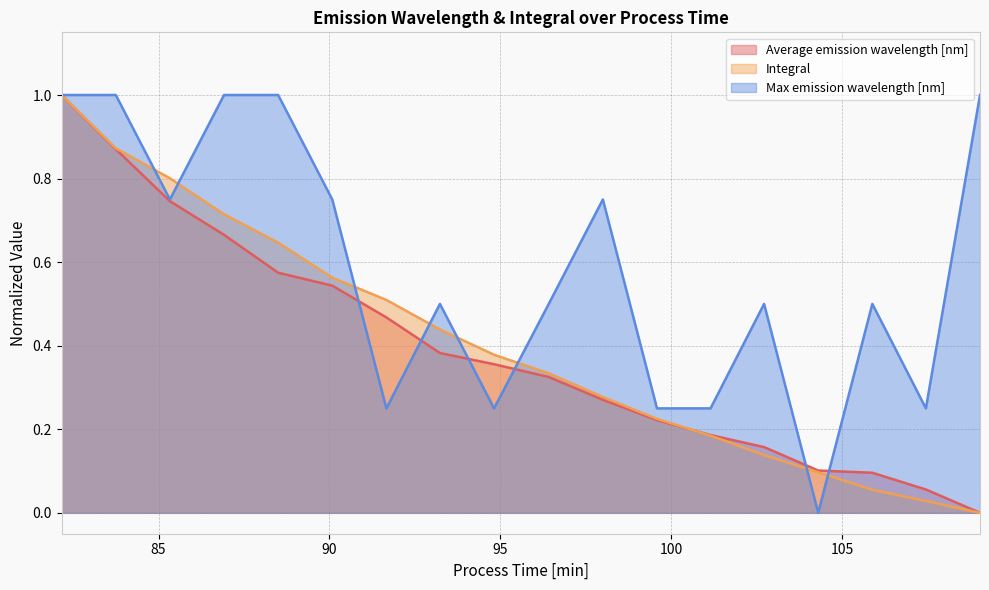

What is the difference between the Integral values at 107.44999999999999 and 88.49996999999999?

0.6